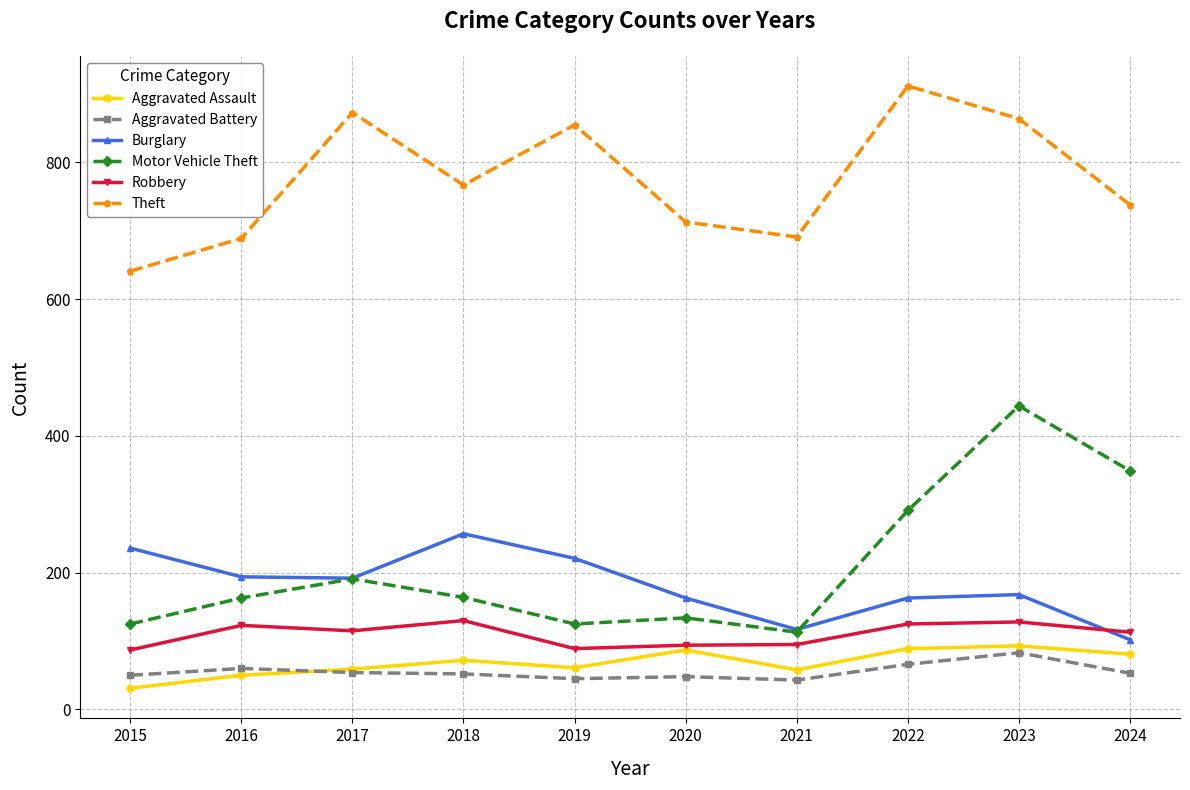

What is the approximate value of Robbery at 2015, to the nearest 10?

90